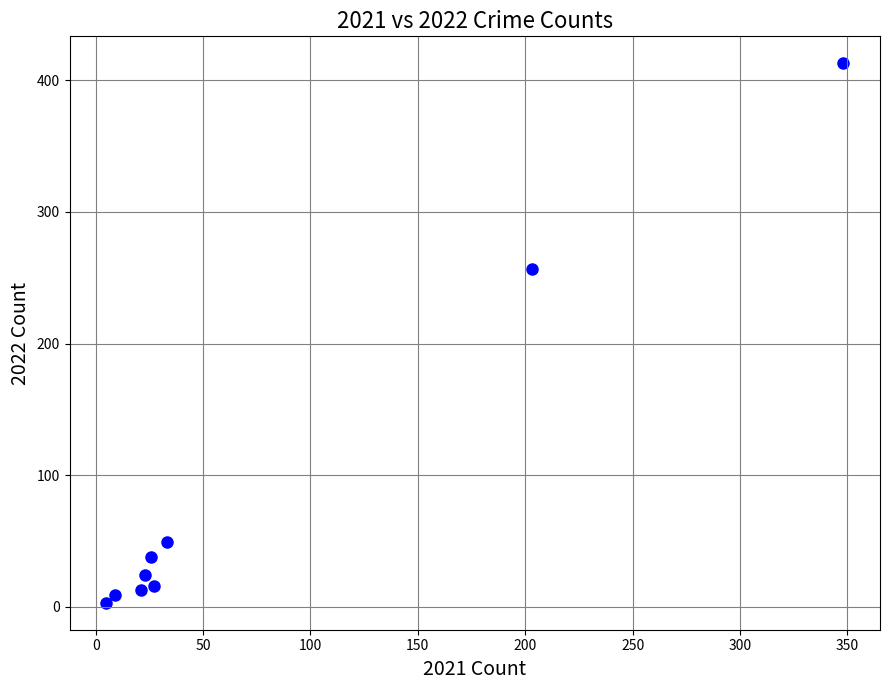

What is the average X value?

77